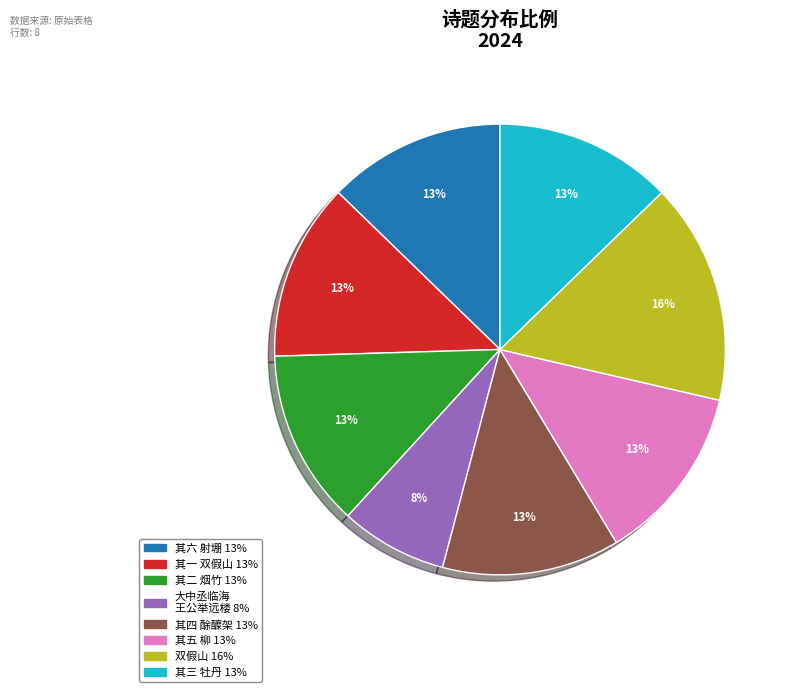

Is there a majority slice in this chart?

No